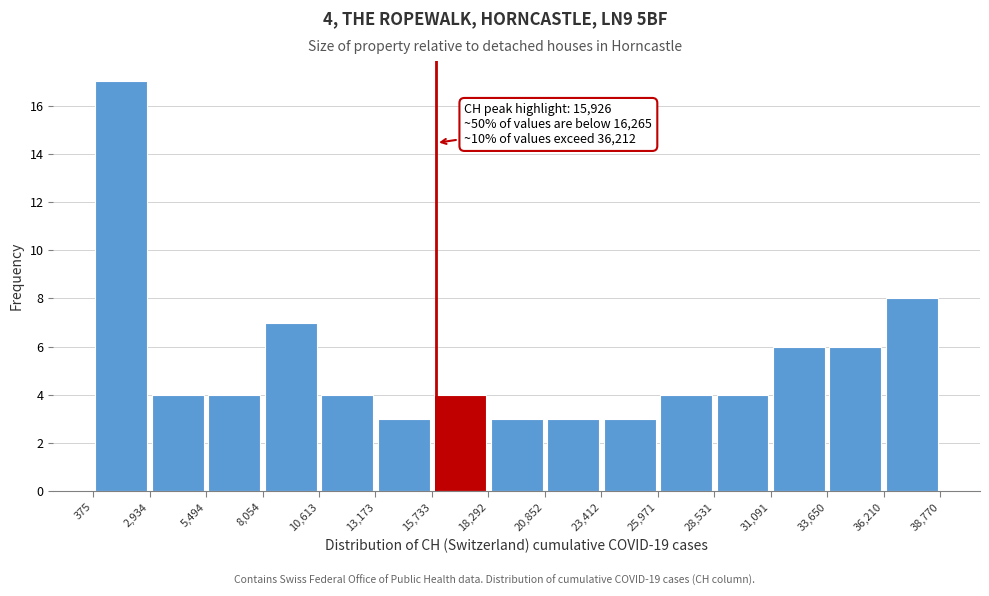

Over which range of the x-axis is the bar tallest?

375 to 2,934